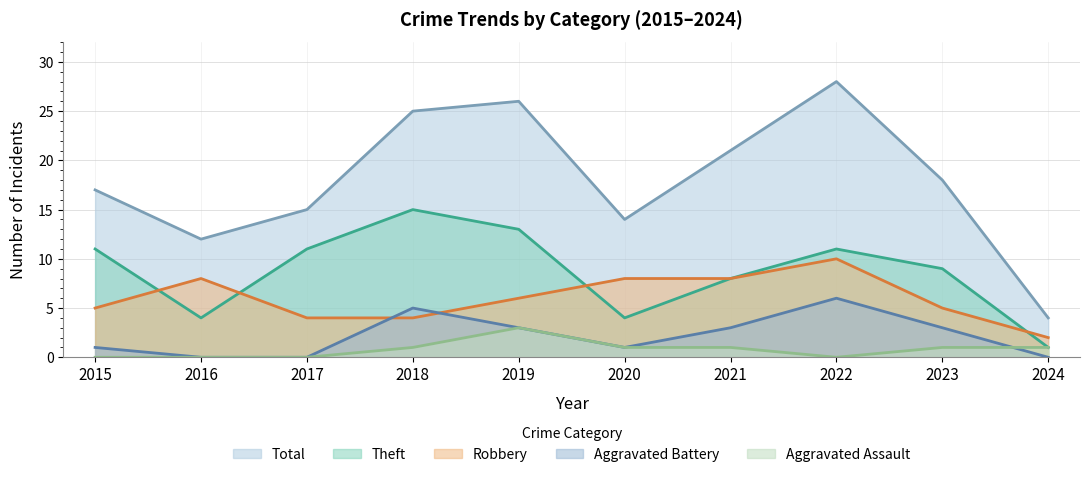

True or false: Total has a value of 4 at 2017.

False